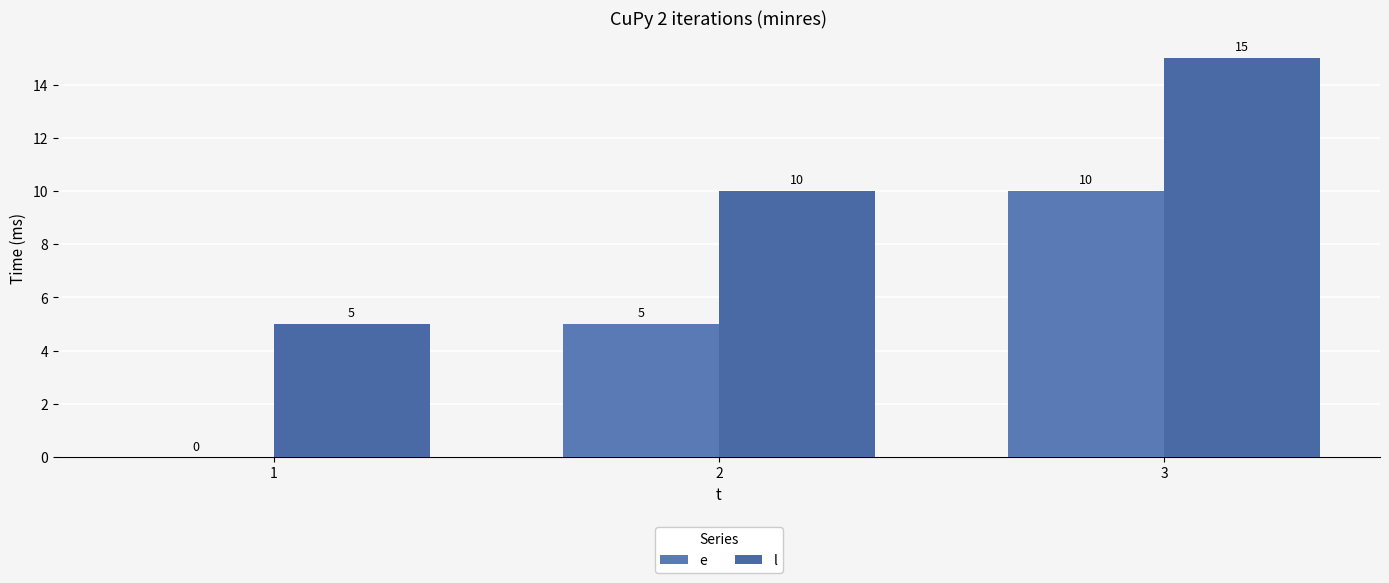

What is the sum of all l values?

30